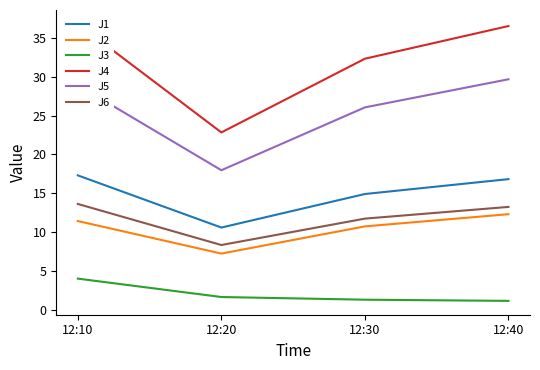

At which label does J6 reach its peak?

12:10